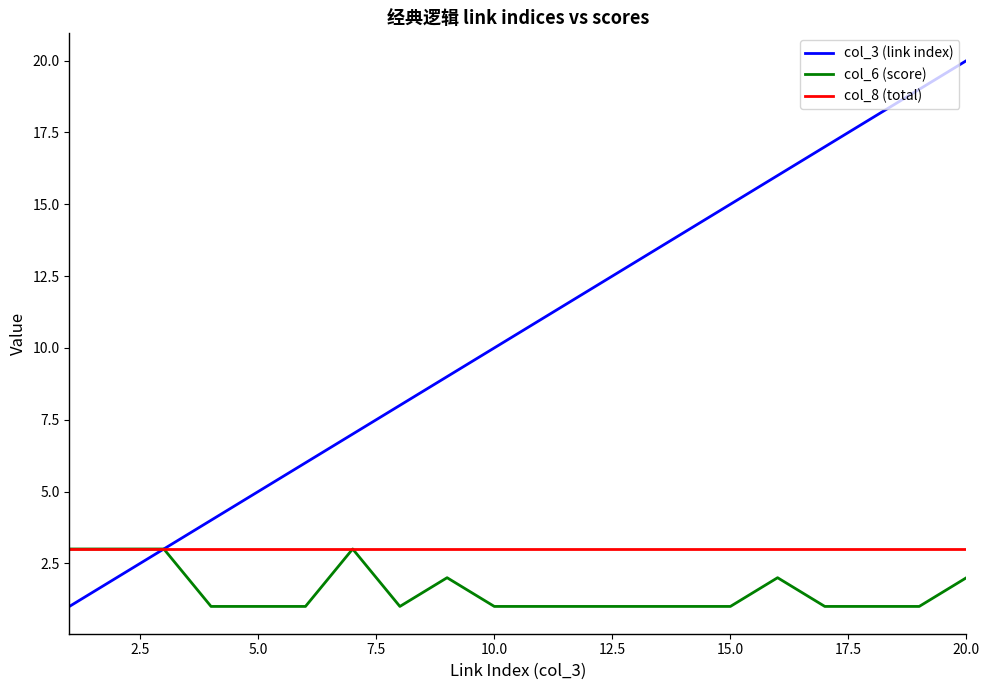

Rank the series by their average value, from lowest to highest.

col_6 (score), col_8 (total), col_3 (link index)